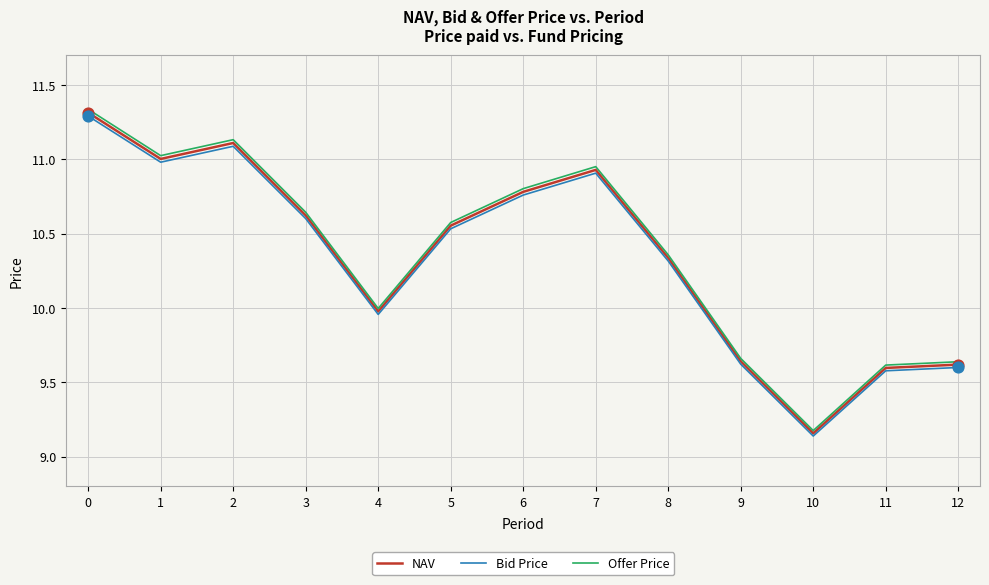

What is the total value across all series at 7?

32.8